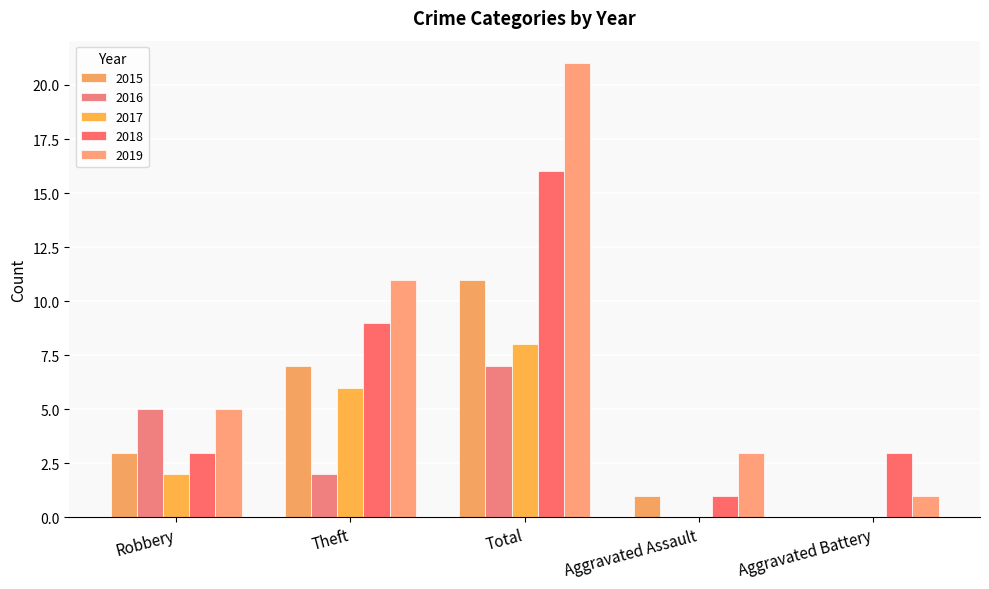

Does the chart contain stacked bars?

No